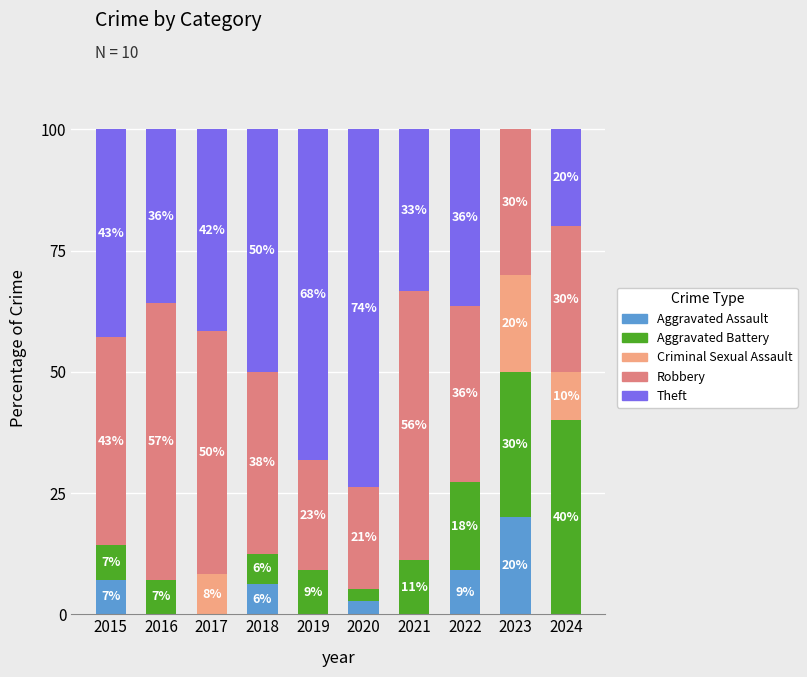

What are all the series names shown in the legend?

Aggravated Assault, Aggravated Battery, Criminal Sexual Assault, Robbery, Theft